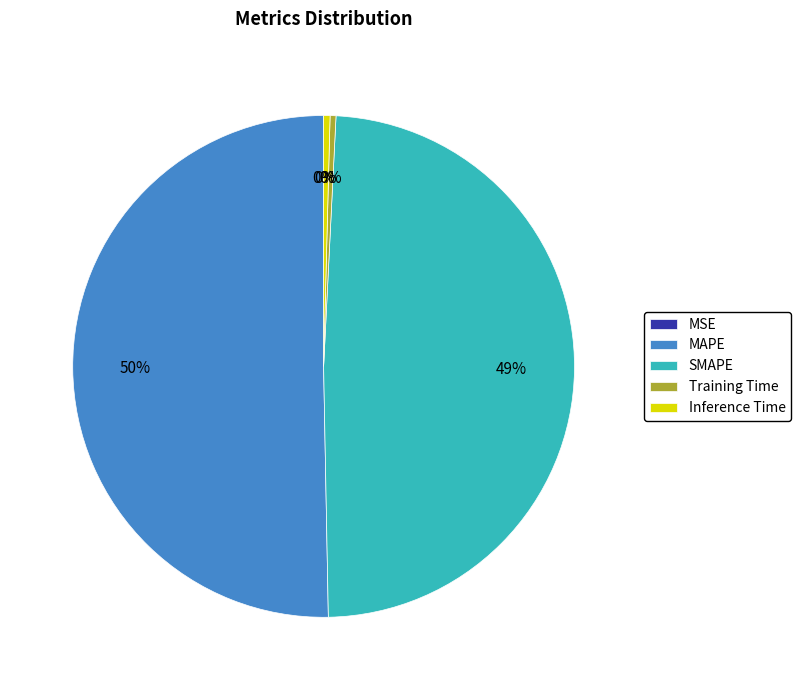

Does SMAPE represent more than half of the total?

No